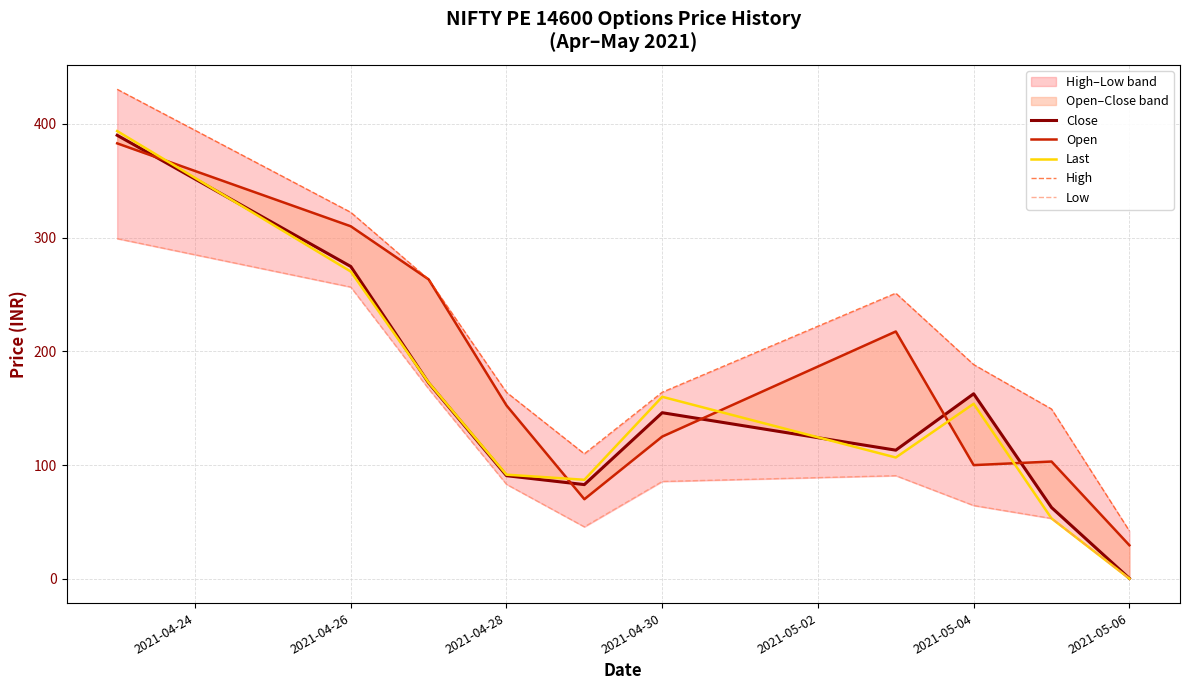

What is the difference between the highest and lowest values at 2021-04-26?

65.8